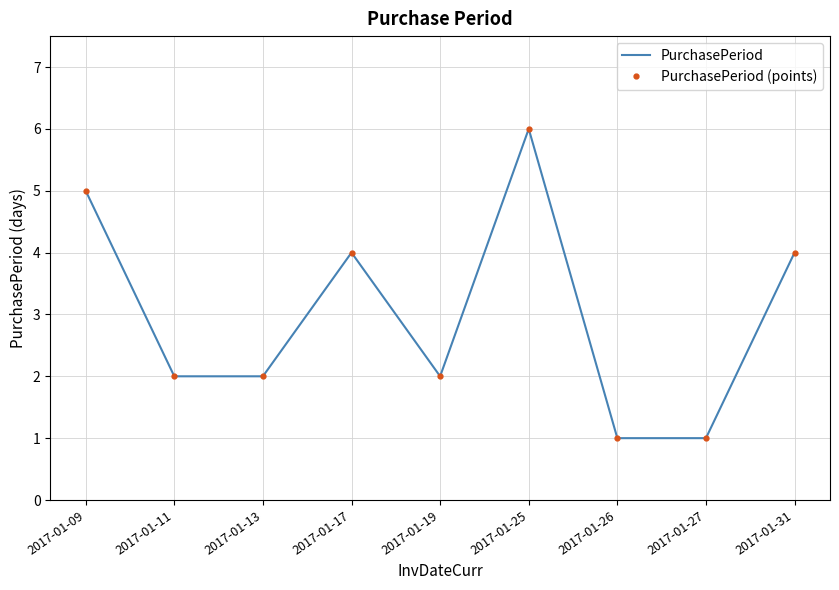

What is the minimum value for PurchasePeriod (points)?

1